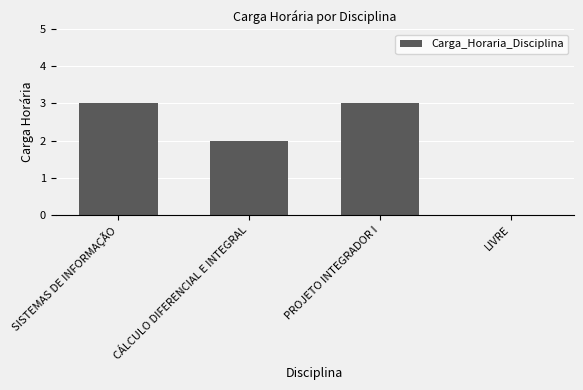

What is the ratio of the value at CÁLCULO DIFERENCIAL E INTEGRAL to the value at PROJETO INTEGRADOR I?

0.7